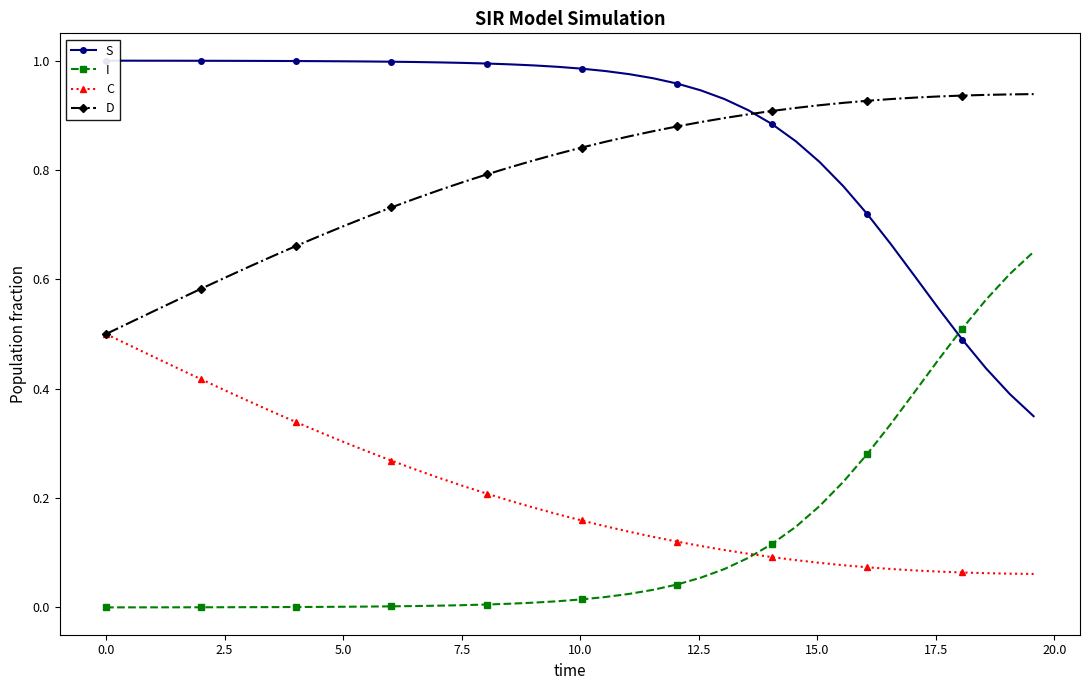

True or false: C and D cross at least once.

False